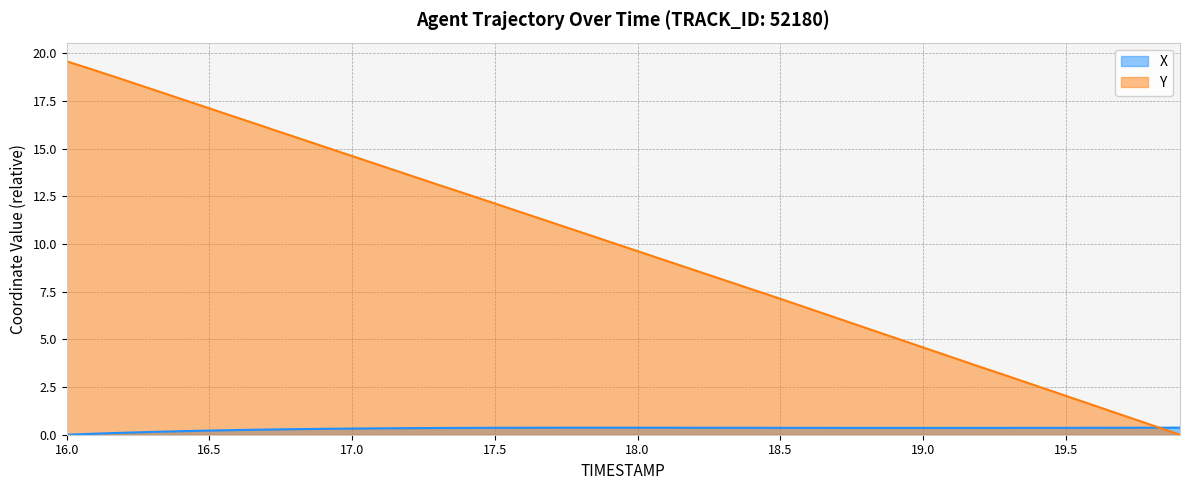

Is it true that X equals 0.3 at 16.7?

True